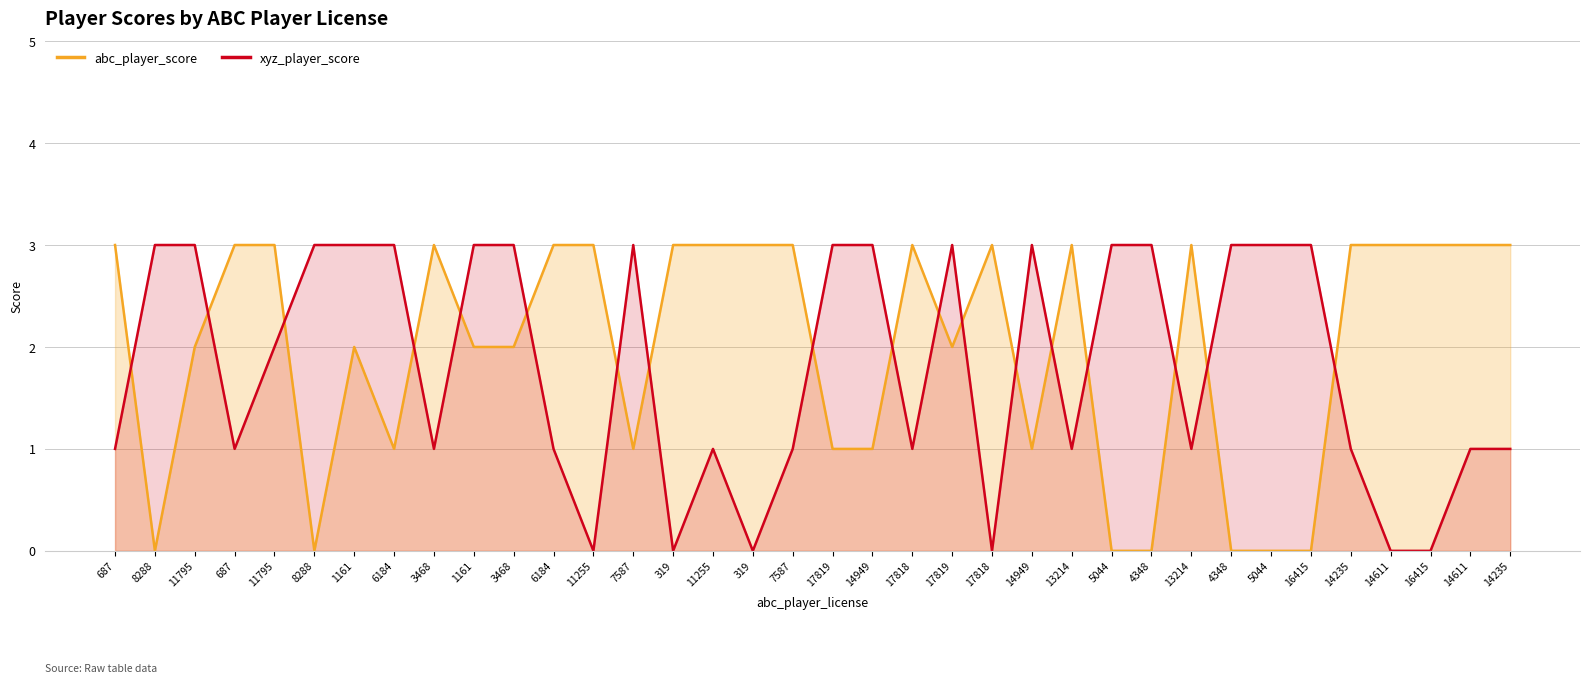

What is the total value across all series at 6184?

4